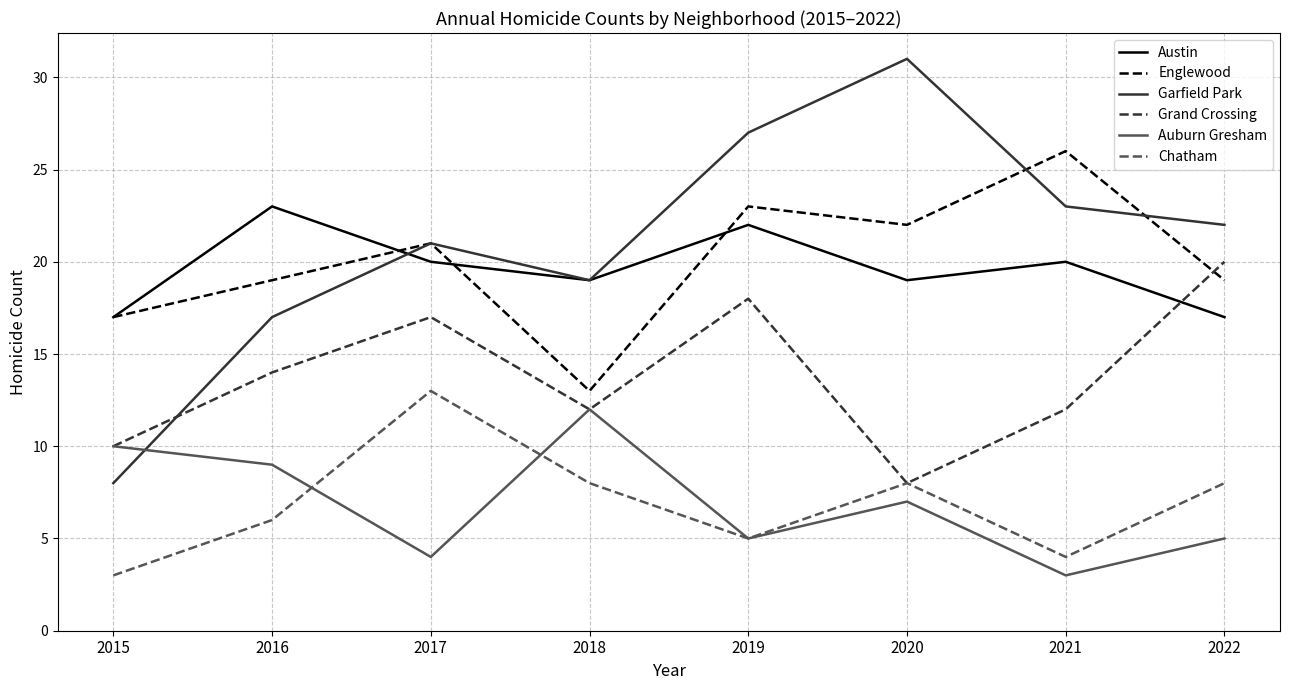

What is the highest value of the Englewood series?

26